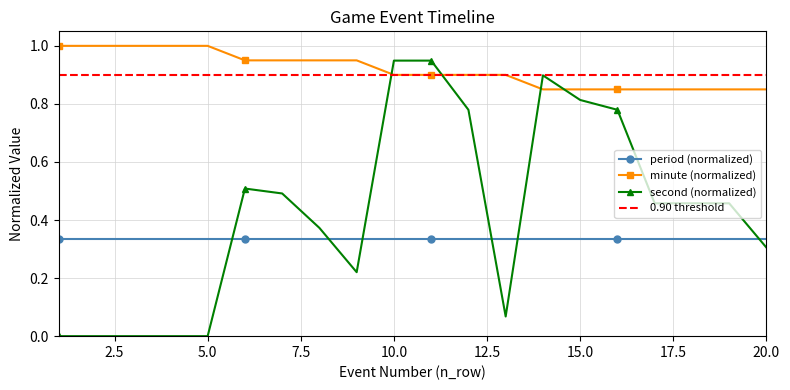

In second, how many points are higher than both neighbors (excluding endpoints)?

2